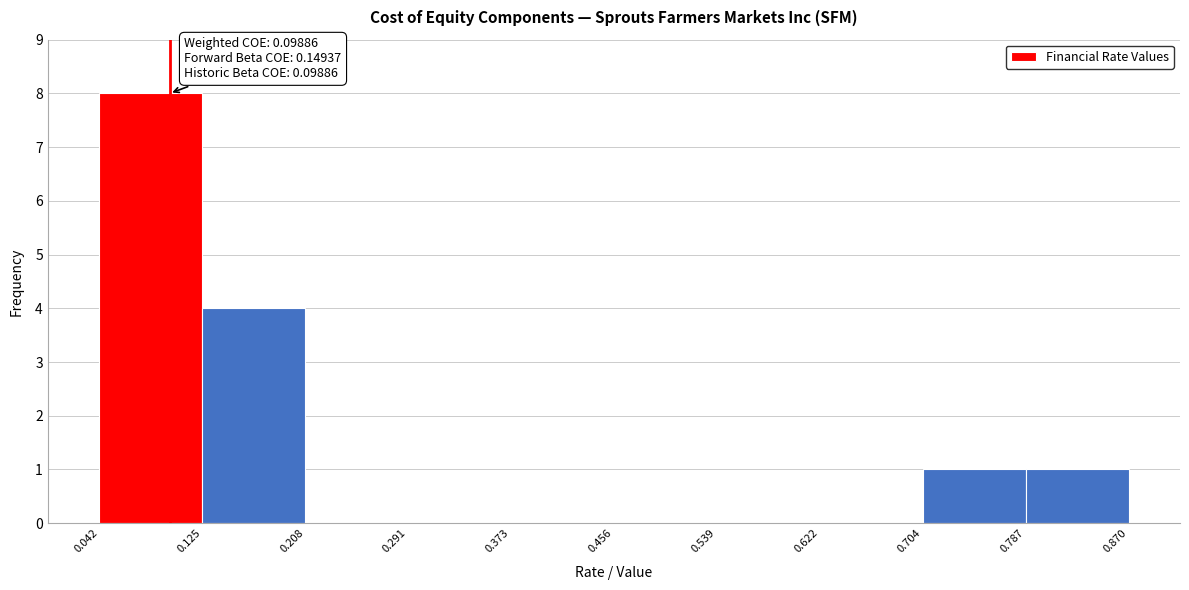

Which range on the x-axis has the tallest bar?

0.042 to 0.125